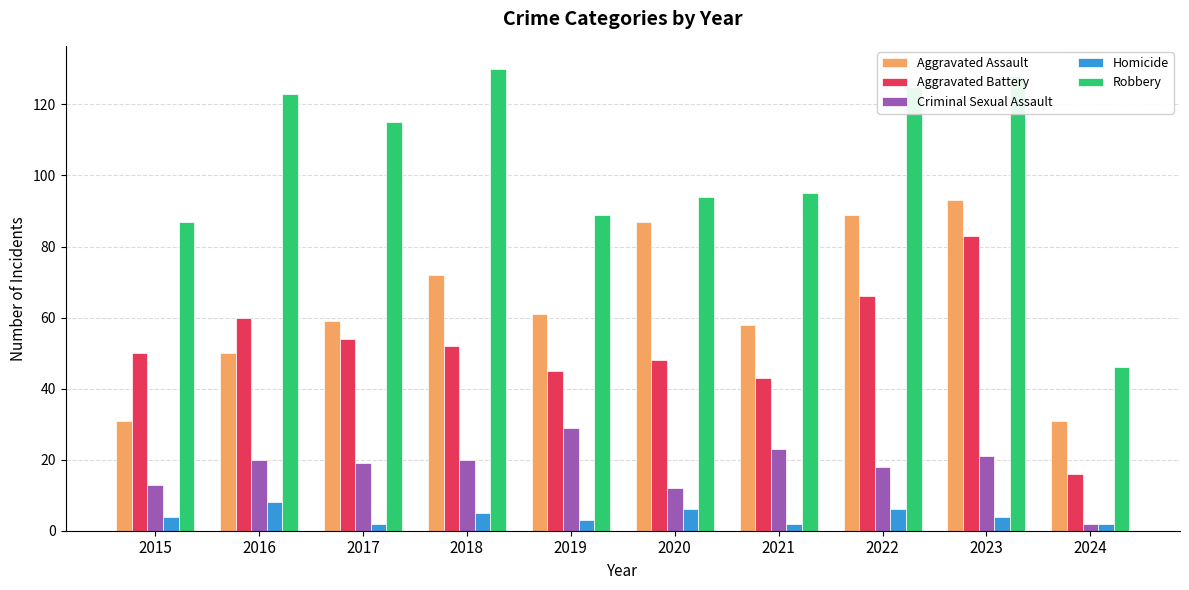

What is the difference between the second highest and second lowest values in the Robbery series?

41